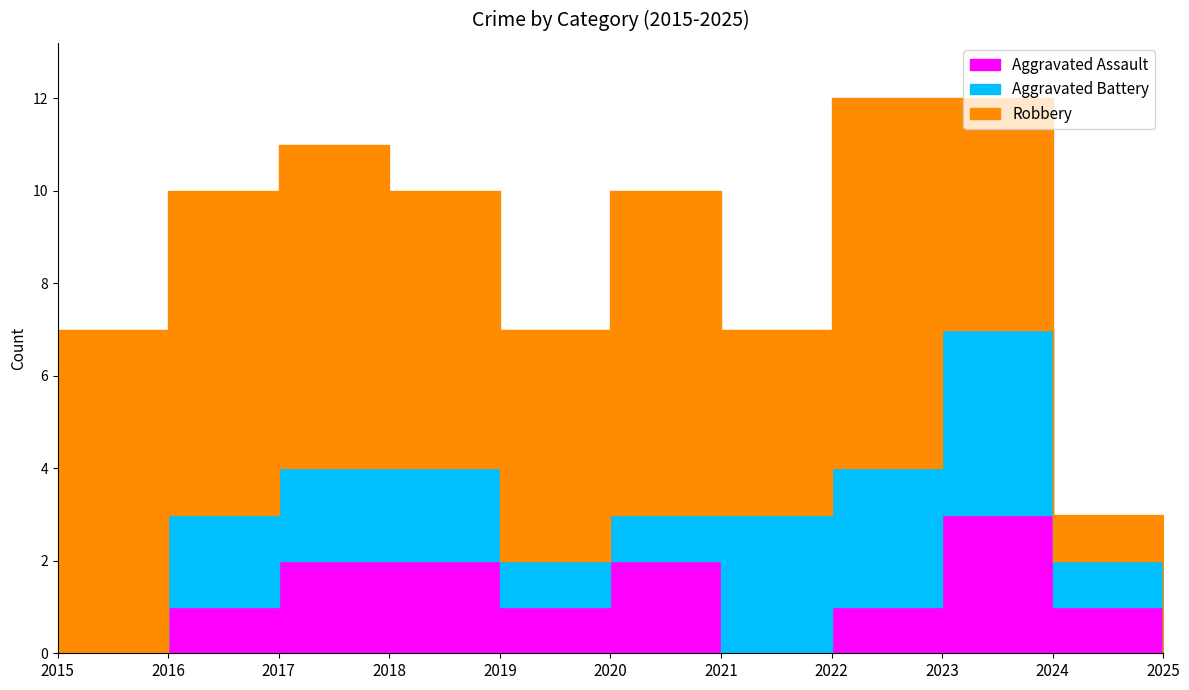

What are all the series names shown in the legend?

Aggravated Assault, Aggravated Battery, Robbery